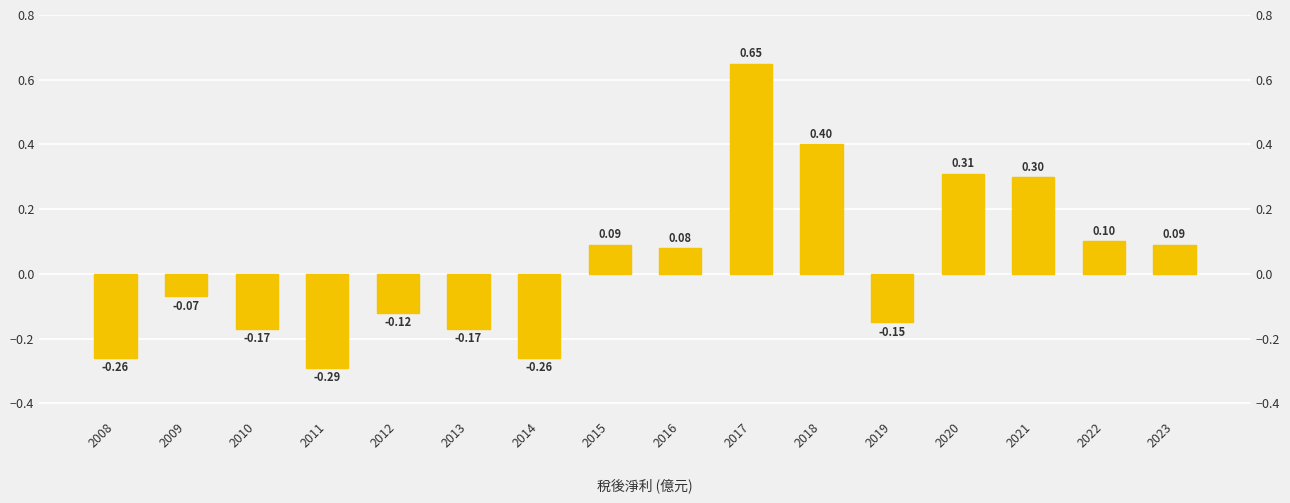

The chart shows a value of 0.5 at 2020. True or false?

False